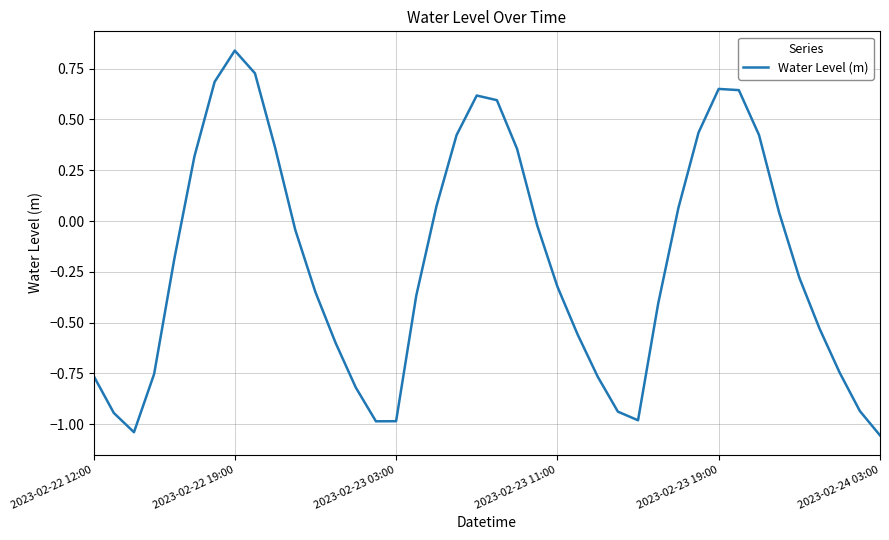

How many interior local peaks (higher than both neighbors) does the data have?

3